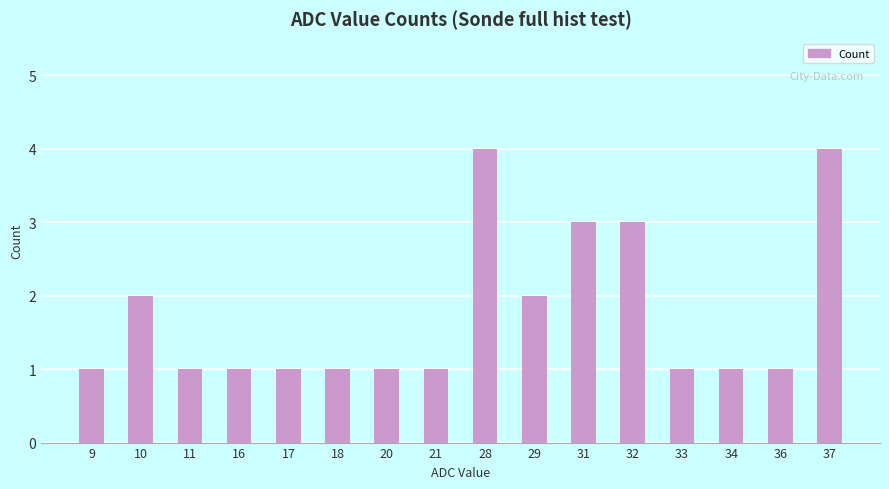

What is the greatest value displayed?

4